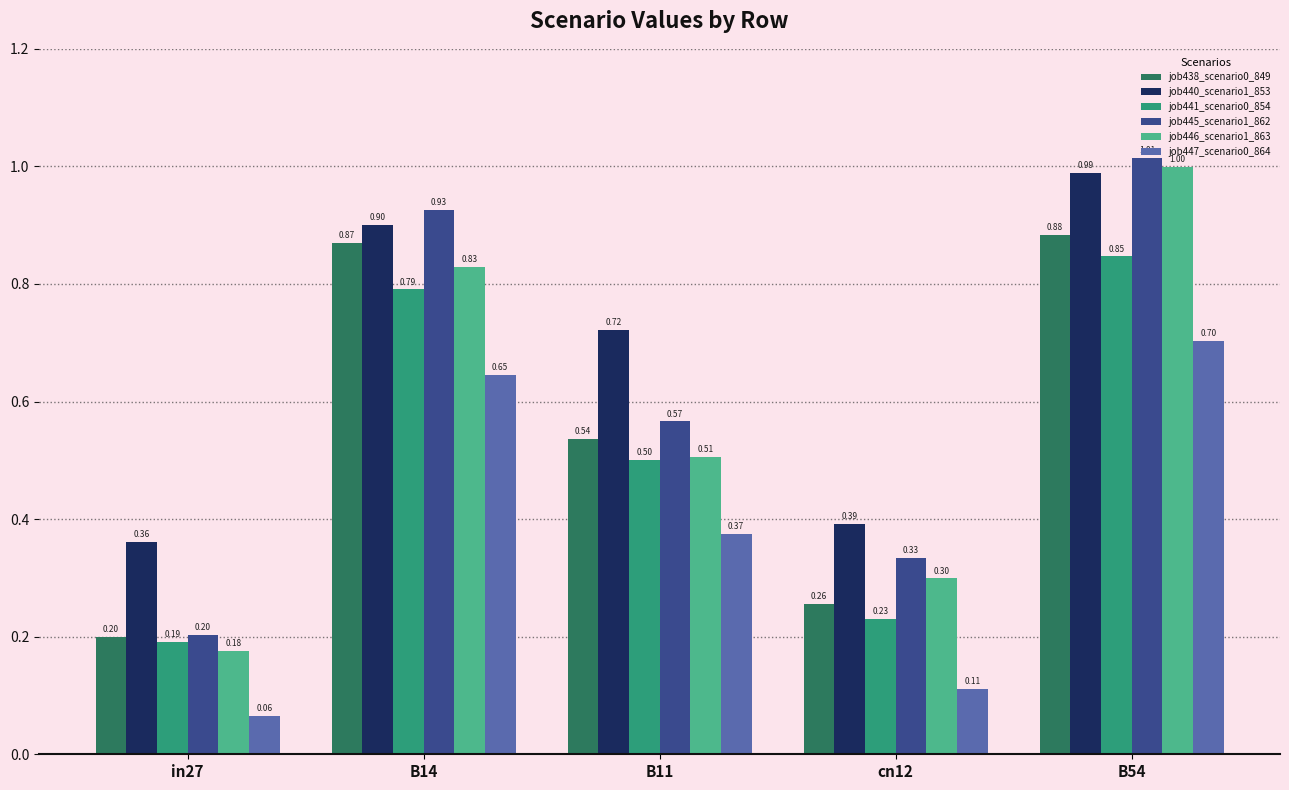

Is the value of job445_scenario1_862 at in27 greater than the value of job447_scenario0_864 at B11?

No